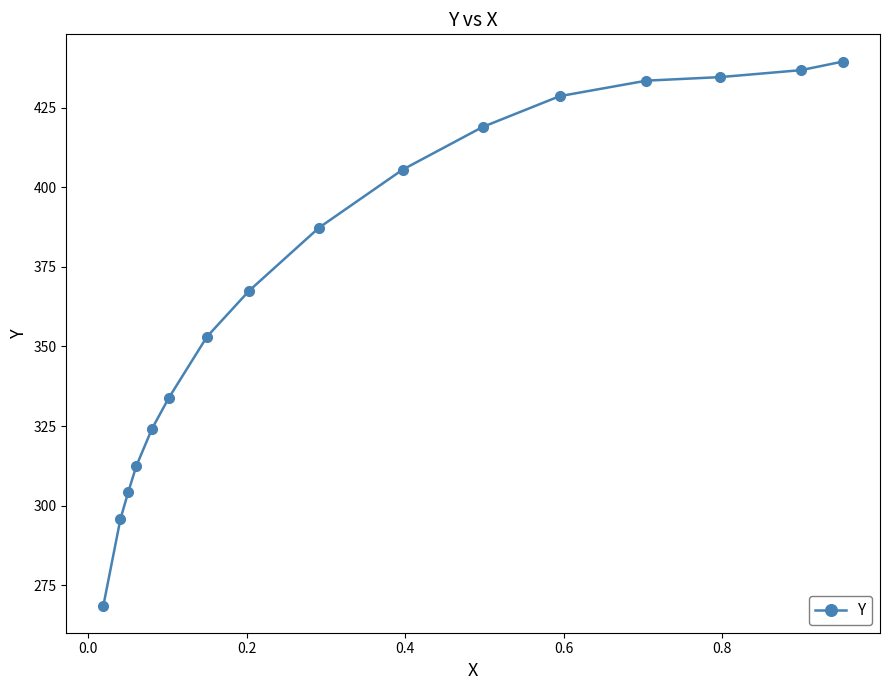

What is the minimum value shown in the chart?

268.6